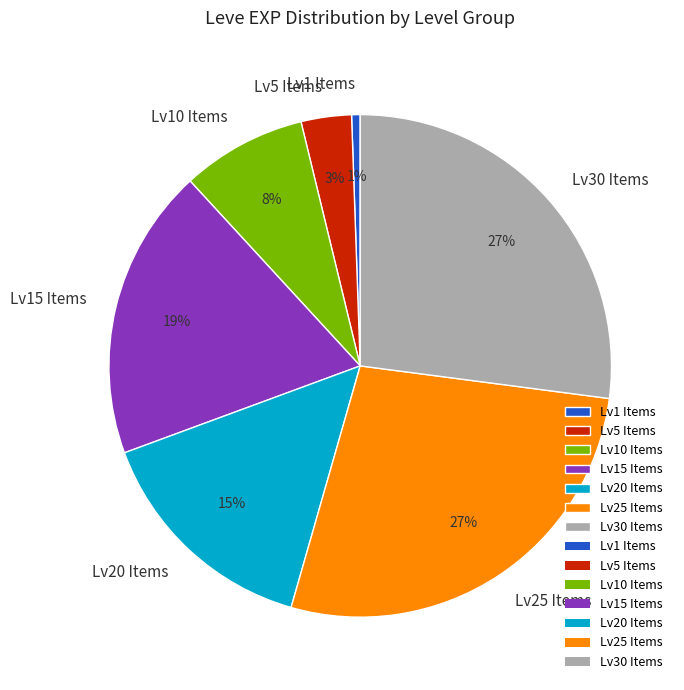

To the nearest percent, what is the average slice percentage?

14%